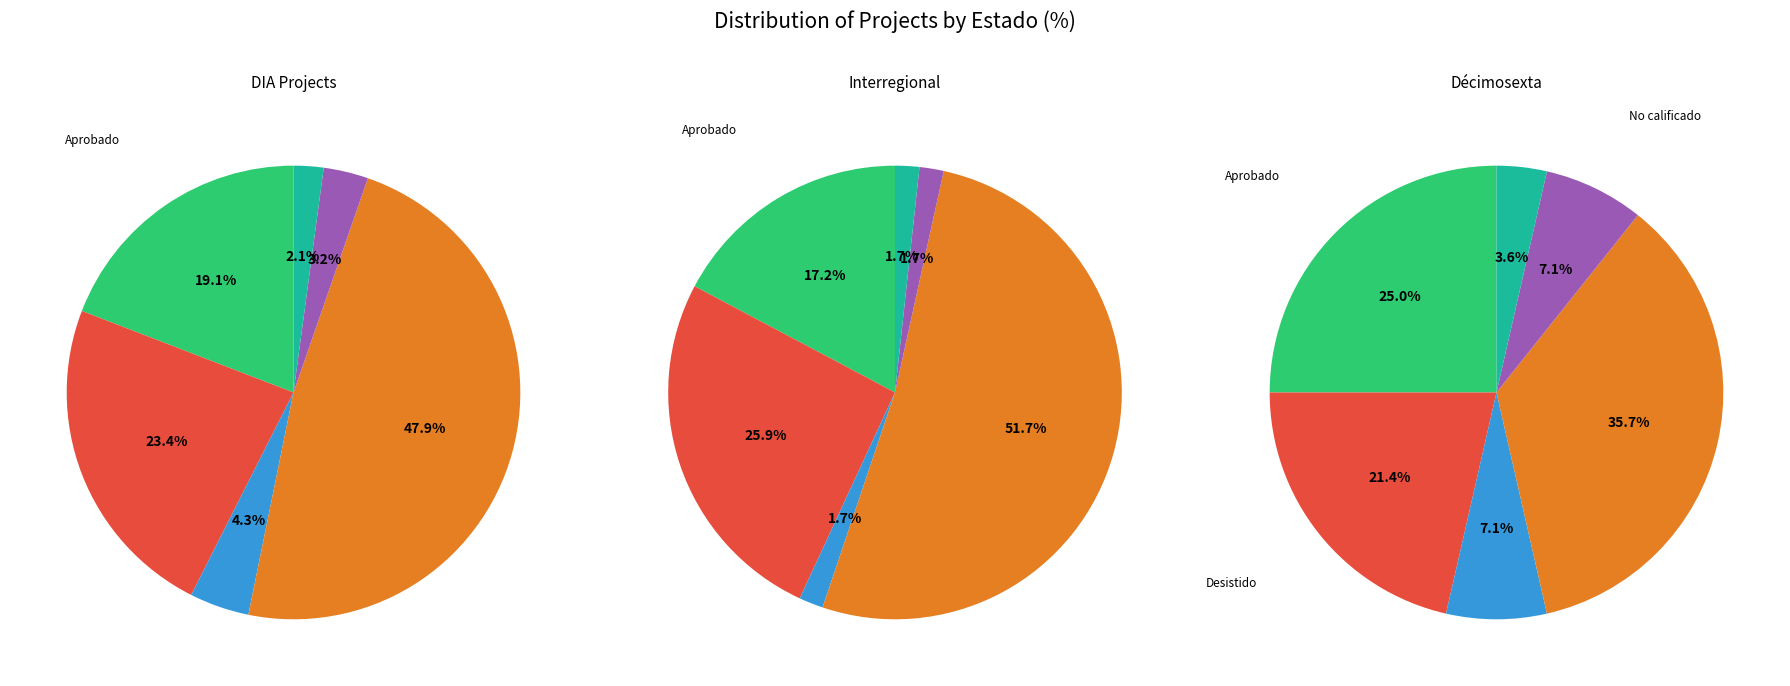

What is the smallest slice in the pie chart?

Rechazado